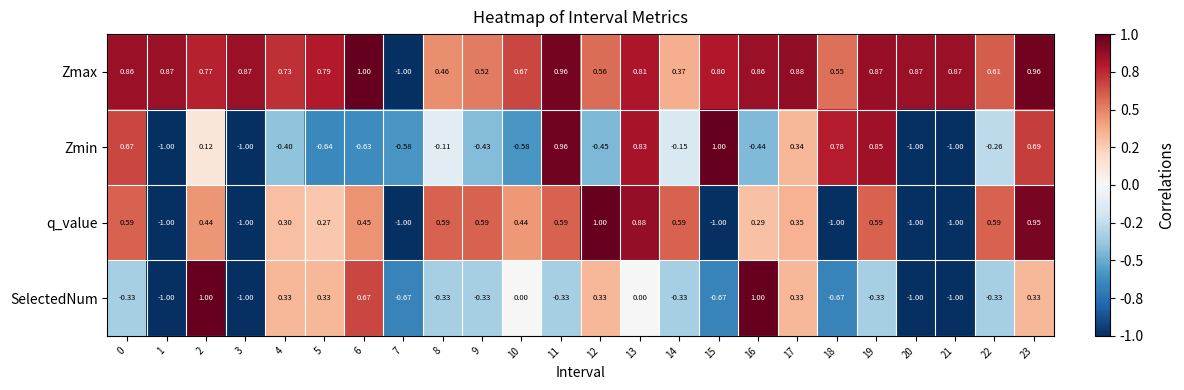

Rank the series at 5 from lowest to highest value.

Zmin, q_value, SelectedNum, Zmax